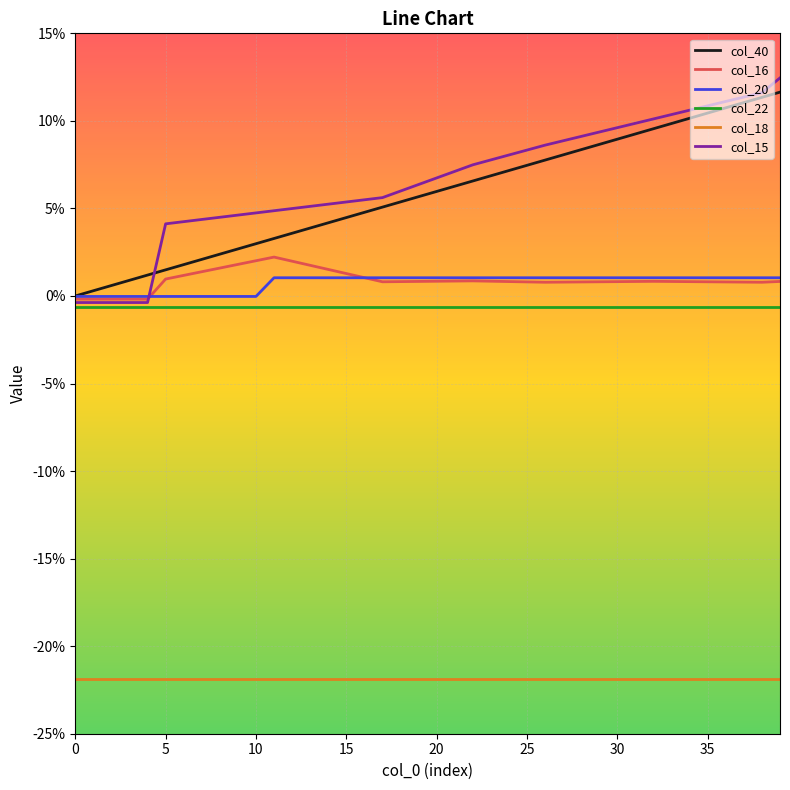

In col_16, how many points are higher than both neighbors (excluding endpoints)?

3